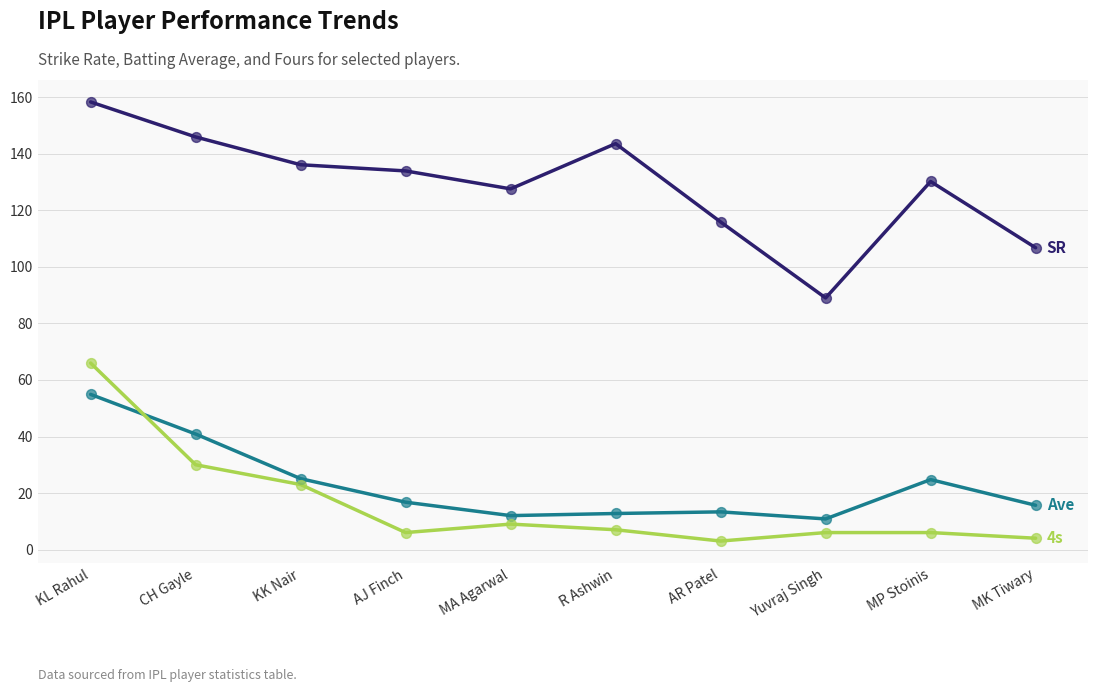

What is the total value across all series at KL Rahul?

279.3